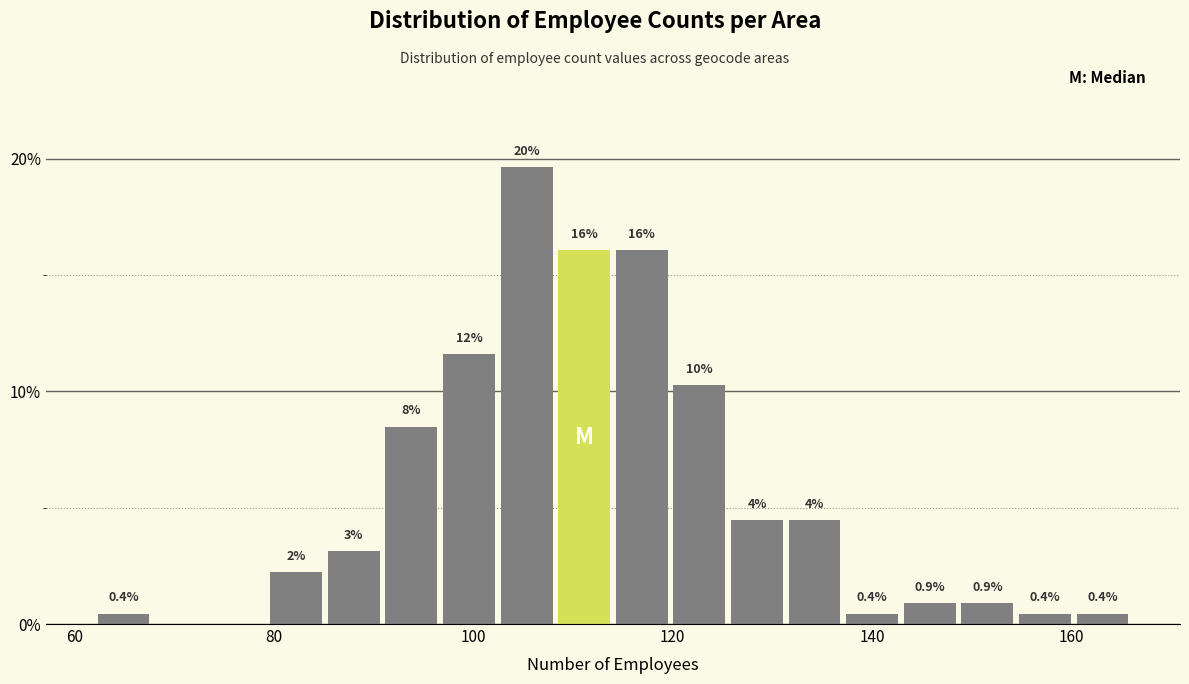

Read against the x-axis, roughly where is the centre of the tallest bar?

106